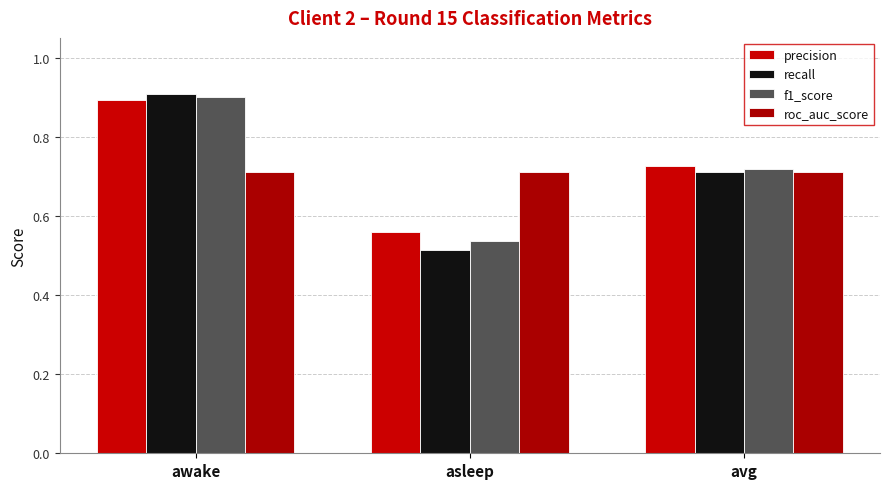

Which series changed the most between awake and asleep?

recall